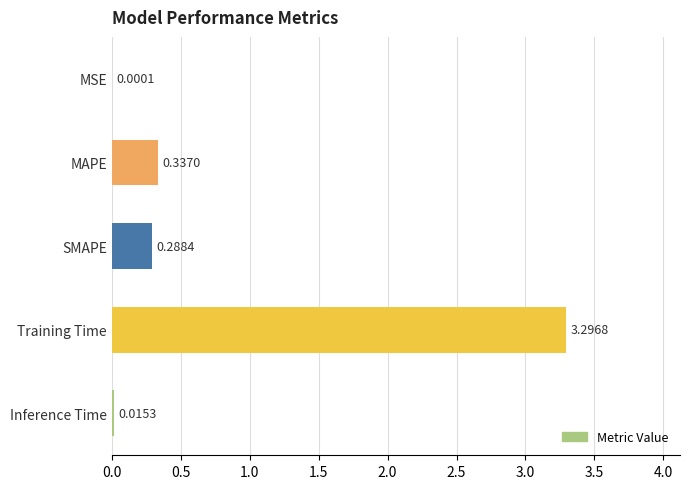

At which label is the value closest to 1?

MAPE